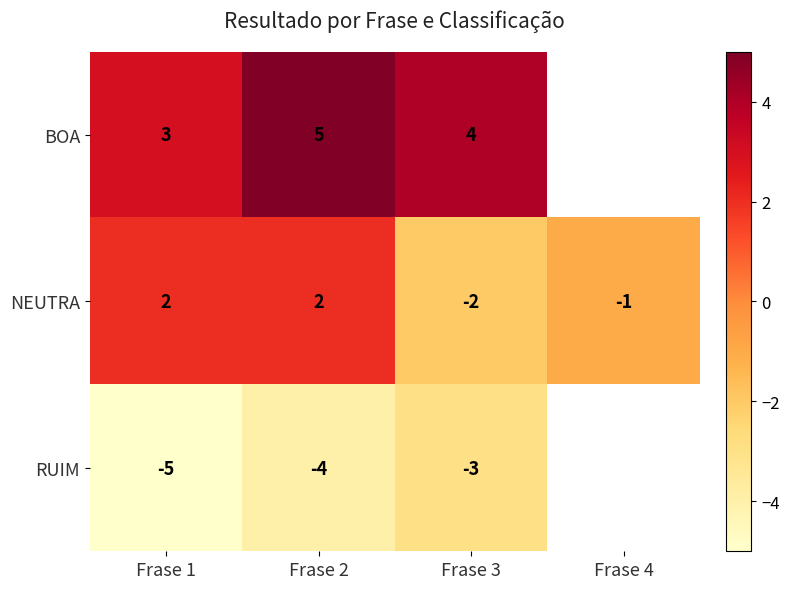

What is the total value across all series at Frase 2?

3